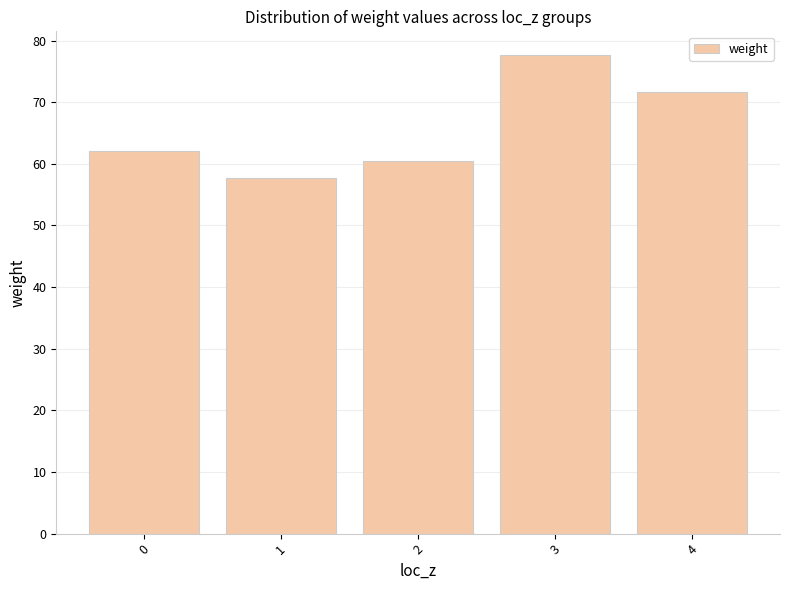

What is the value of the 3rd bar from the left?

60.4